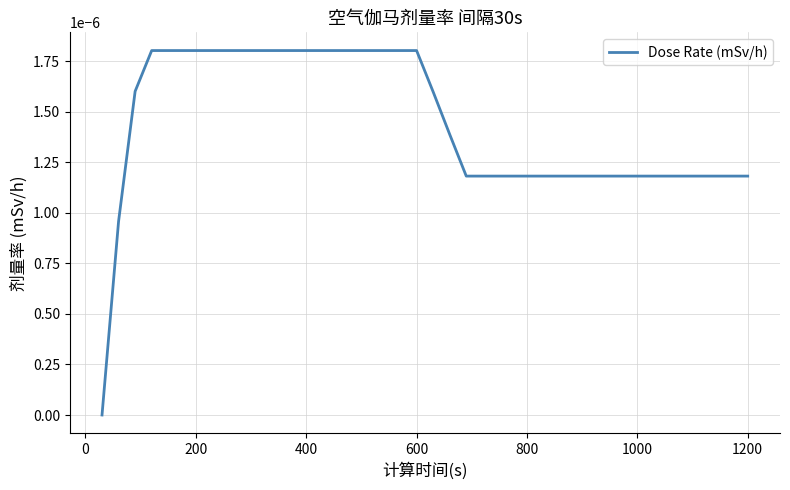

Is this an area chart (filled region under the line)?

No